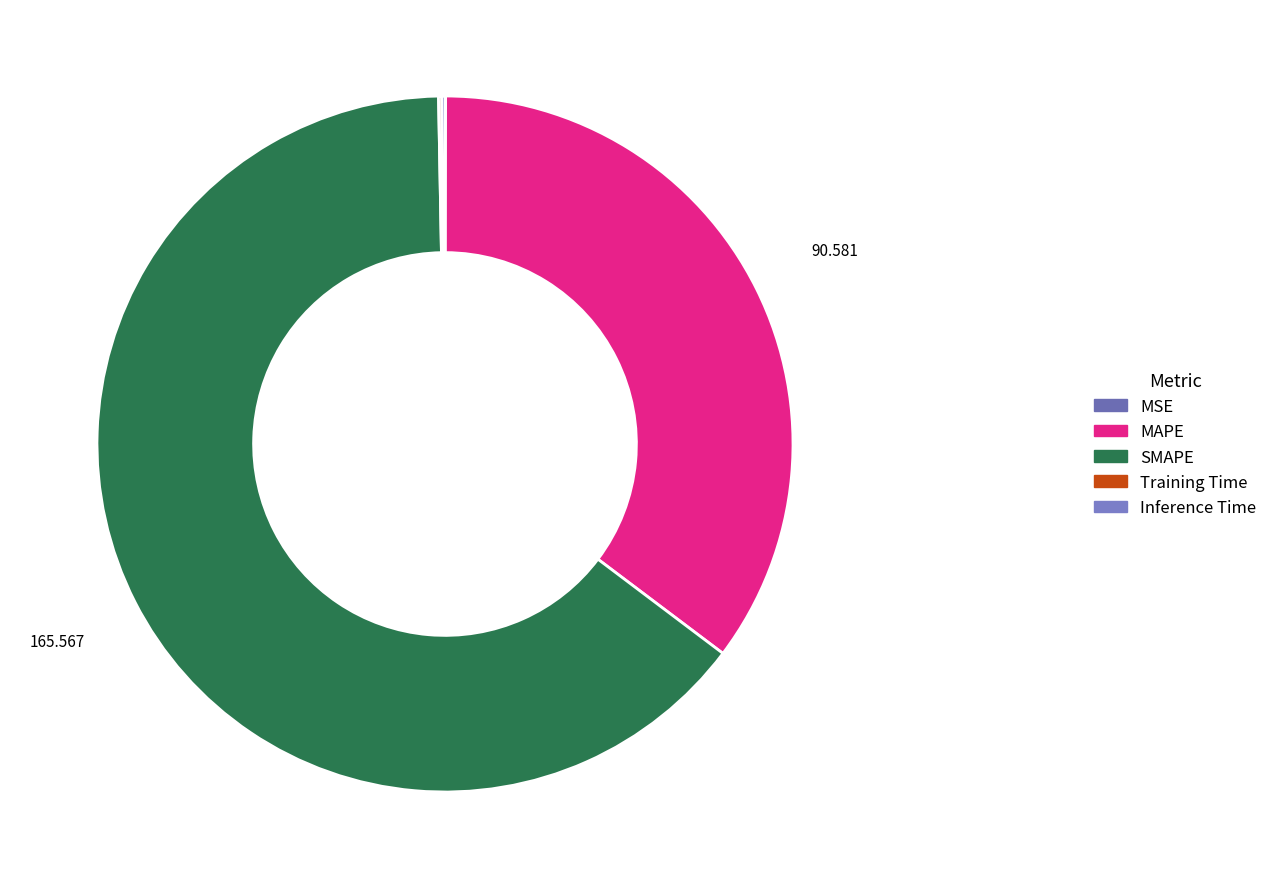

True or false: MAPE accounts for 26% of the total.

False